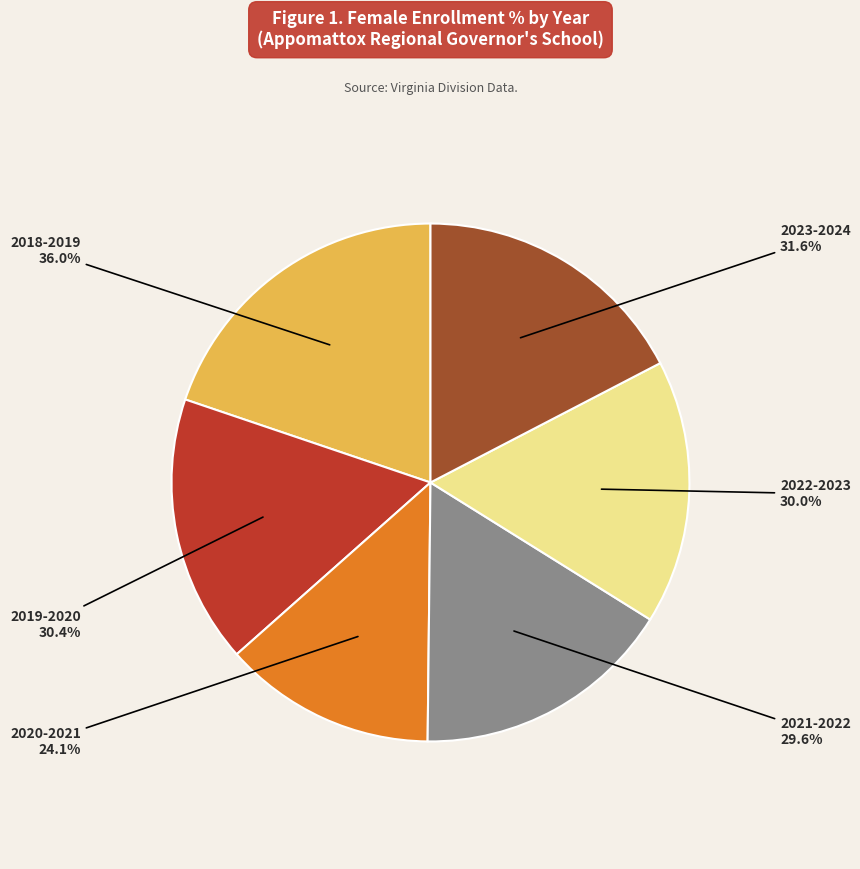

Which slice is the smallest?

2020-2021